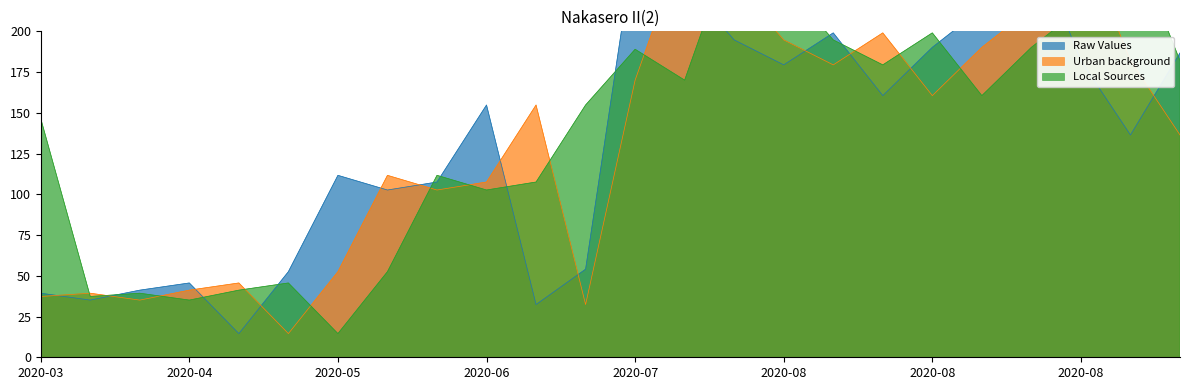

What are all the series names shown in the legend?

Raw Values, Urban background, Local Sources